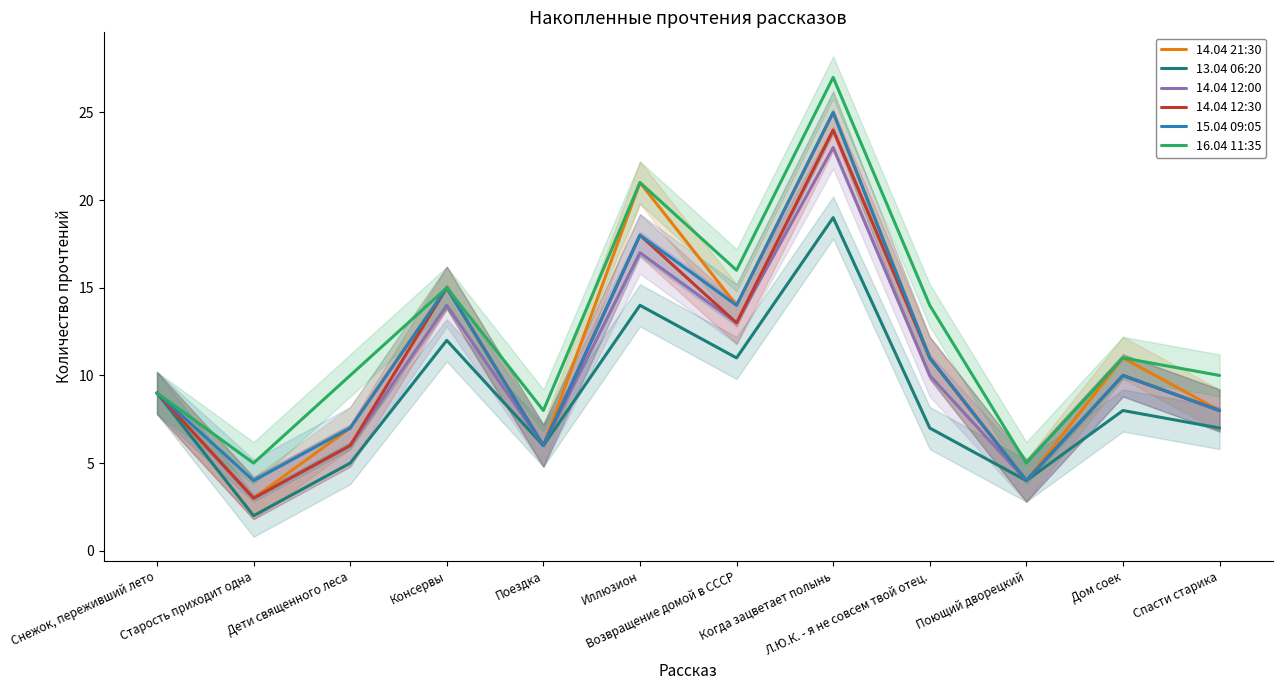

True or false: 16.04 11:35 and 14.04 21:30 intersect in this chart.

False